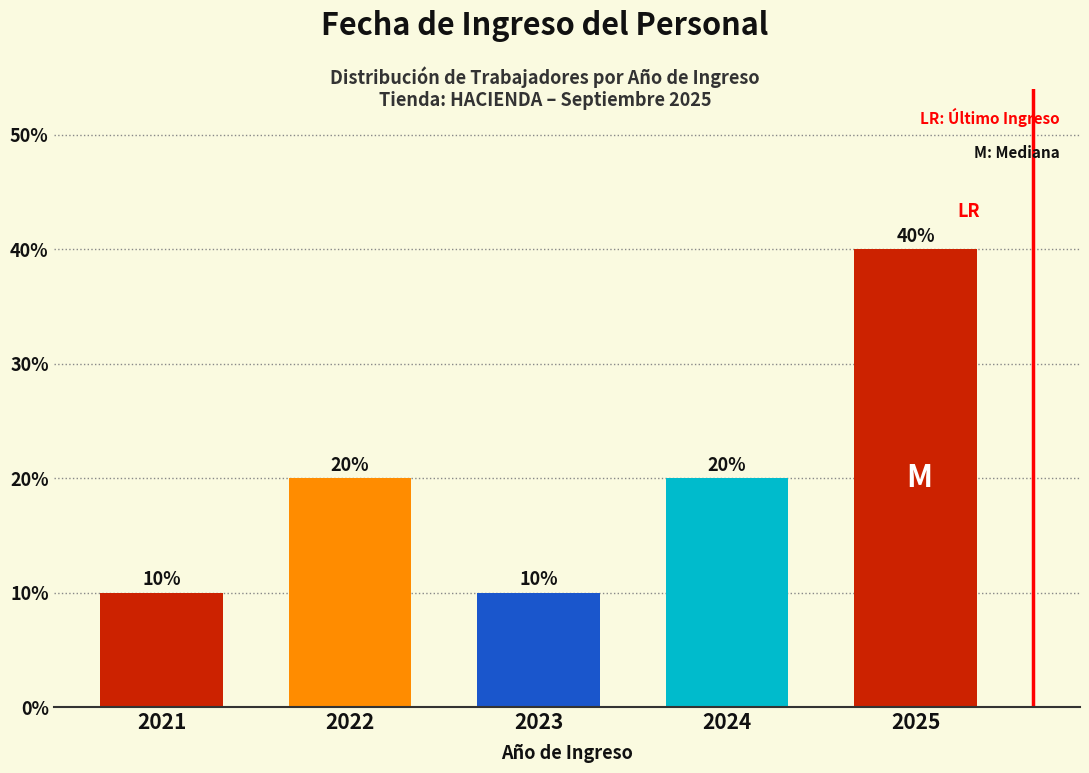

Reading left to right, what are all the values shown in this chart?

10	20	10	20	40